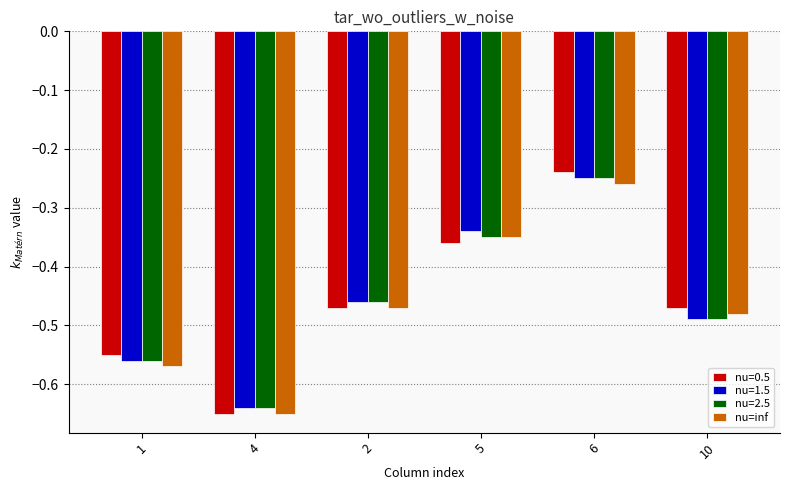

At which category does the chart reach its minimum across all series?

4